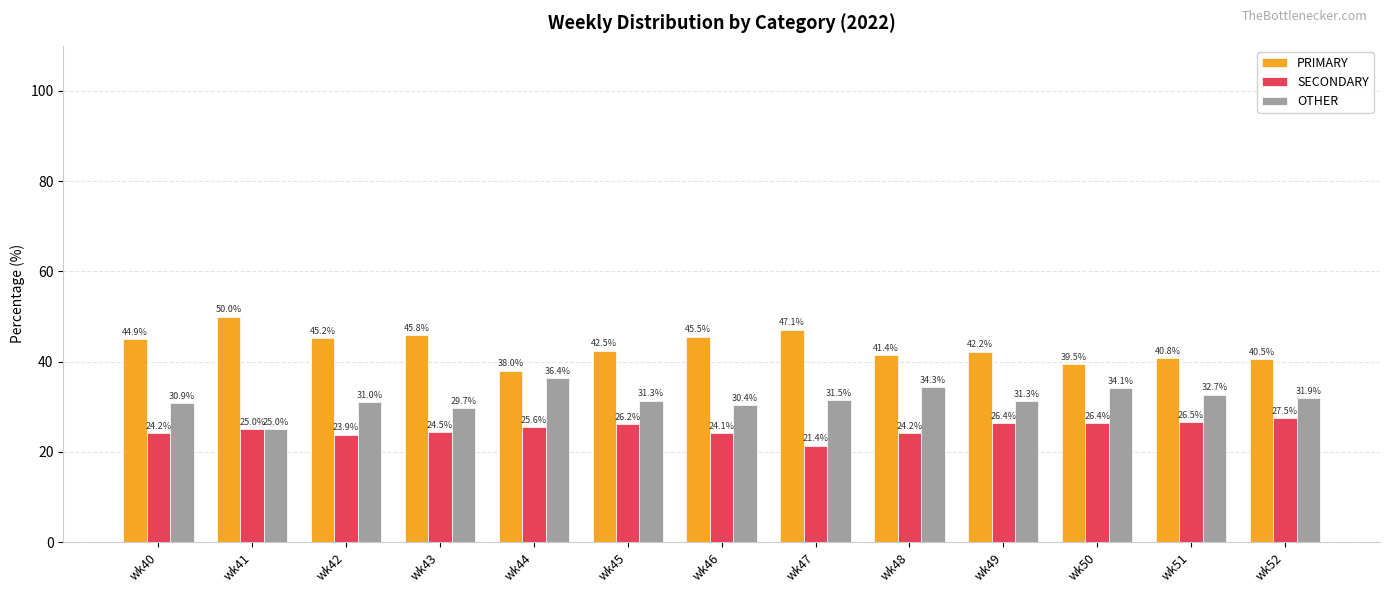

The value of PRIMARY at wk41 is 50.0. True or false?

True